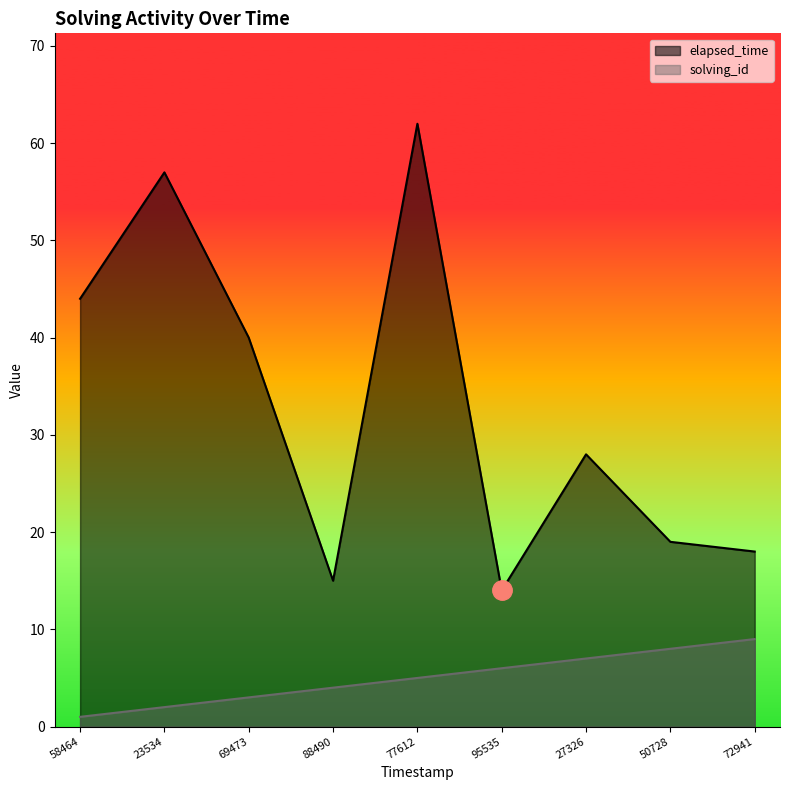

True or false: elapsed_time and solving_id cross at least once.

False